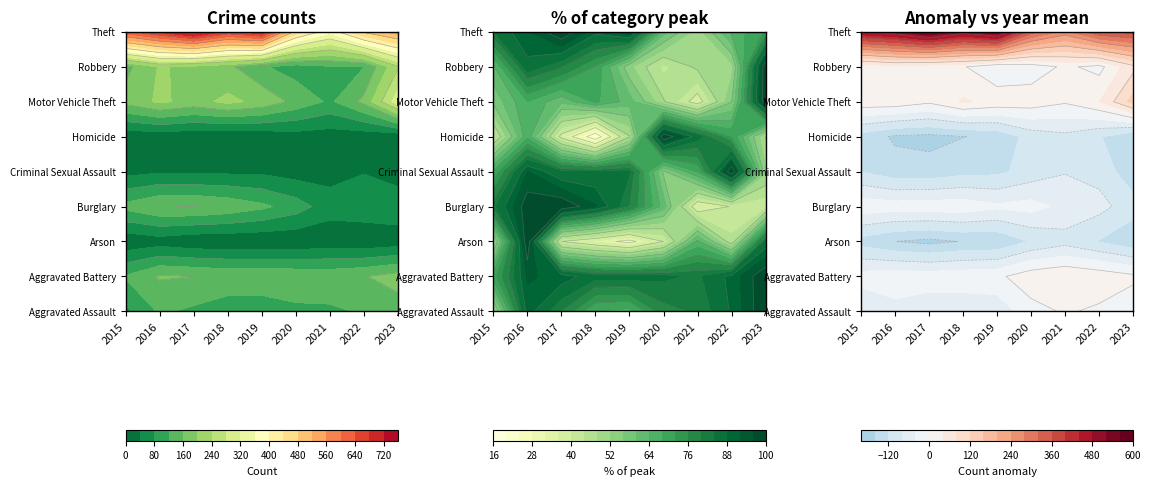

Reading left to right, transcribe all the data shown in this chart.

Aggravated Assault: 70	126	112	95	93	110	113	124	140
Aggravated Battery: 124	164	160	151	152	150	147	158	177
Arson: 10	20	8	7	6	8	13	9	17
Burglary: 133	159	161	149	129	100	57	65	66
Criminal Sexual Assault: 26	35	32	32	32	21	26	38	20
Homicide: 9	14	8	4	10	21	18	15	10
Motor Vehicle Theft: 174	207	186	210	189	148	113	170	305
Robbery: 149	204	190	169	125	101	116	119	236
Theft: 627	687	749	668	714	463	372	487	543